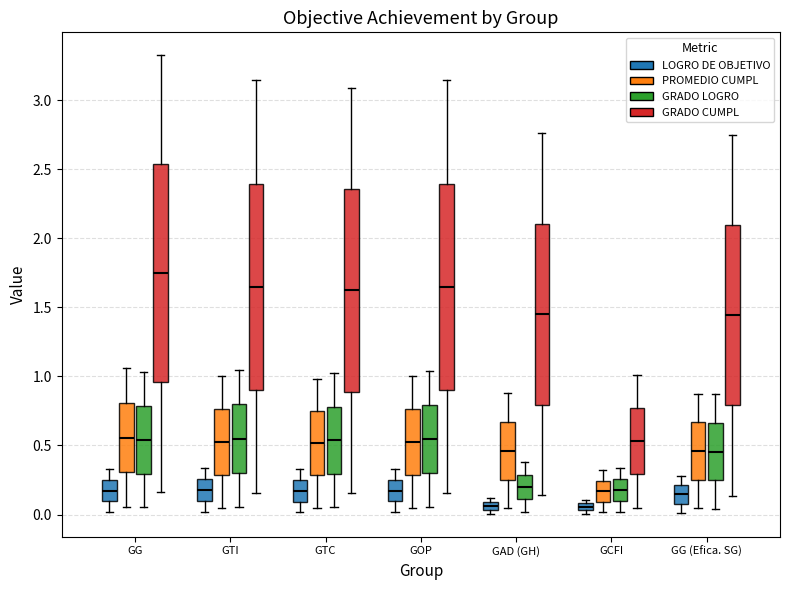

Where is the lower edge of the box for GCFI (PROMEDIO CUMPL) on the y-axis? The values are not printed on the chart, so give them approximately, as read against the axis.

0.10